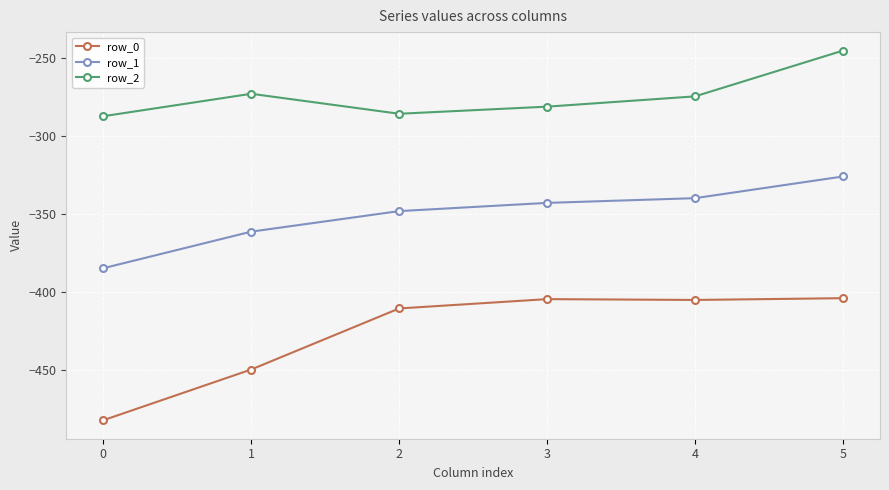

Read the row_2 value at 2.

-285.5